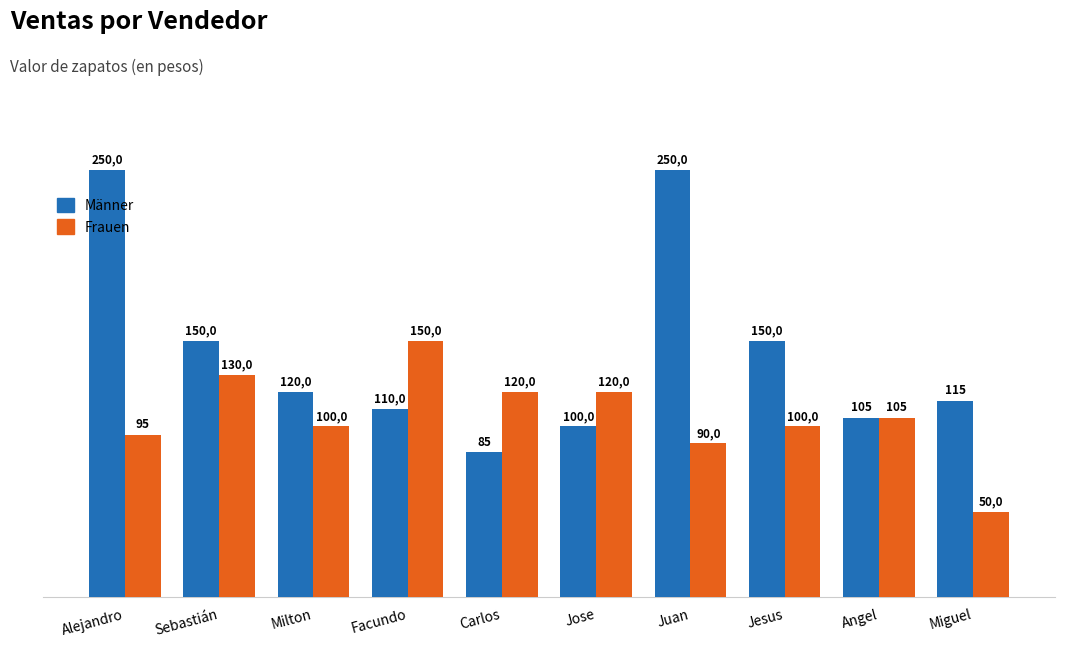

How many groups of bars are there?

10